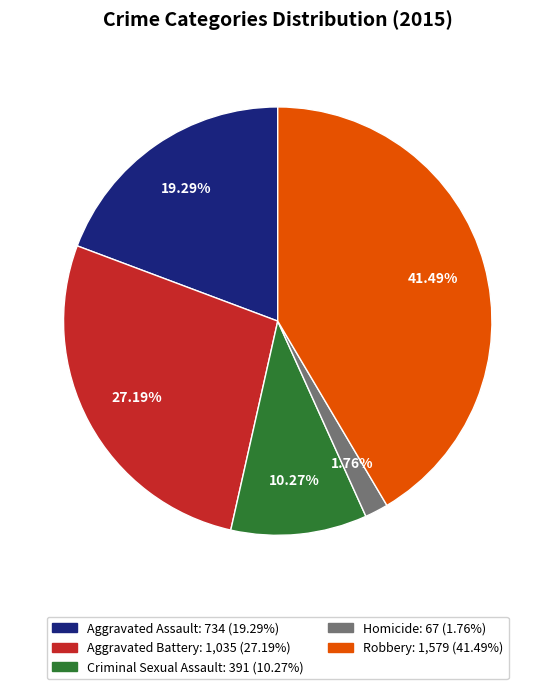

Which category has the biggest portion of the pie?

Robbery